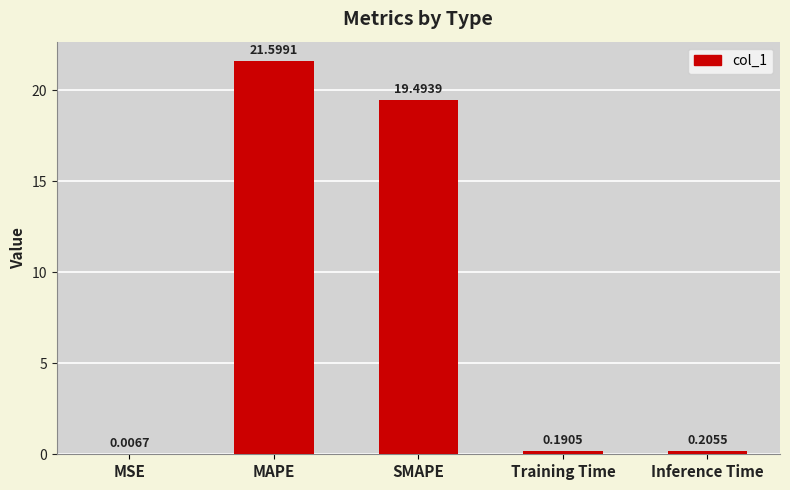

What is the change in value from MSE to Inference Time?

+0.2